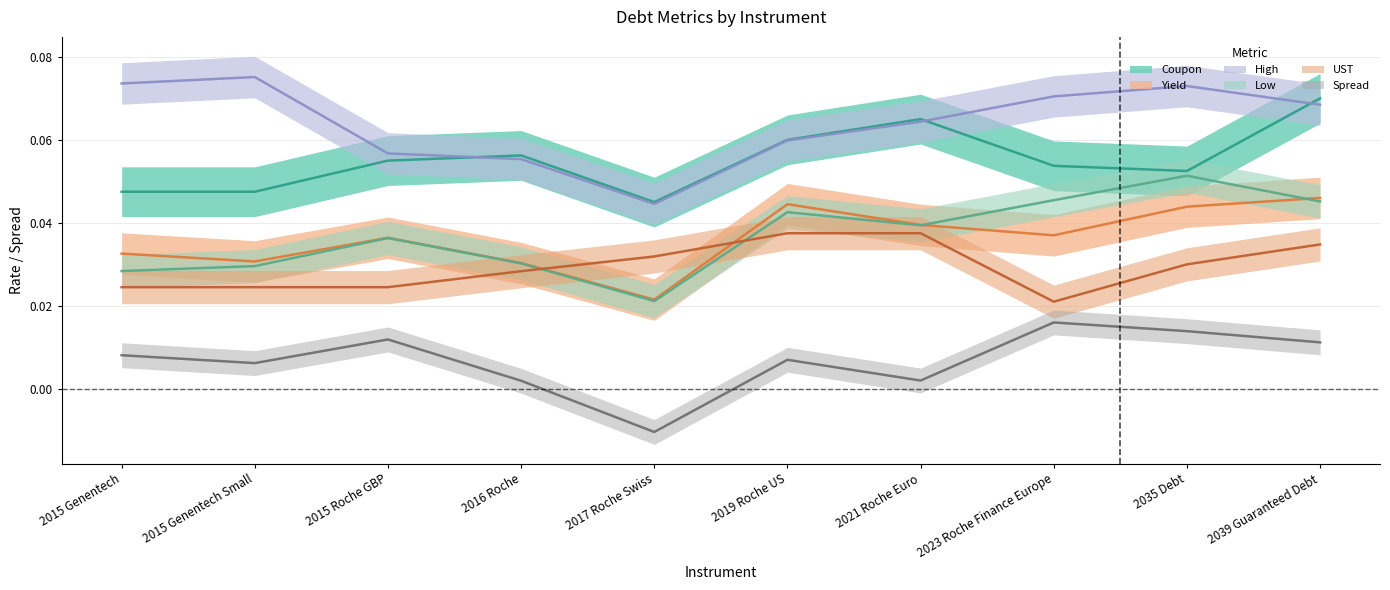

Reading left to right, list all the values displayed in this chart.

Coupon: 0.0	0.0	0.1	0.1	0.0	0.1	0.1	0.1	0.1	0.1
Yield: 0.0	0.0	0.0	0.0	0.0	0.0	0.0	0.0	0.0	0.0
Spread: 0.0	0.0	0.0	0.0	-0.0	0.0	0.0	0.0	0.0	0.0
High: 0.1	0.1	0.1	0.1	0.0	0.1	0.1	0.1	0.1	0.1
Low: 0.0	0.0	0.0	0.0	0.0	0.0	0.0	0.0	0.1	0.0
UST: 0.0	0.0	0.0	0.0	0.0	0.0	0.0	0.0	0.0	0.0